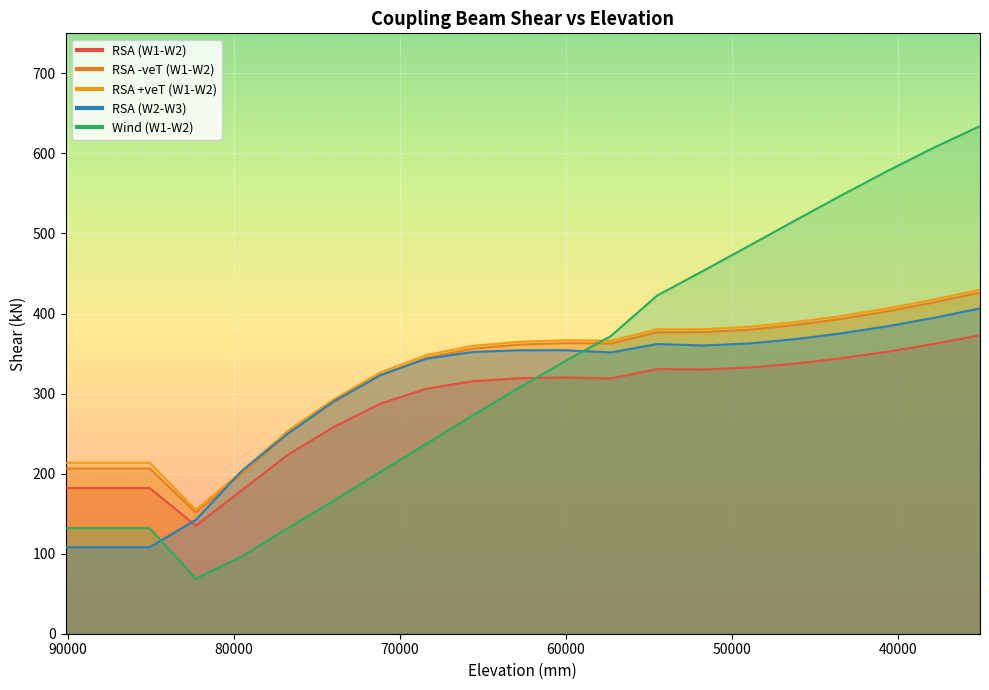

At which category is the sum across all series the highest?

35040